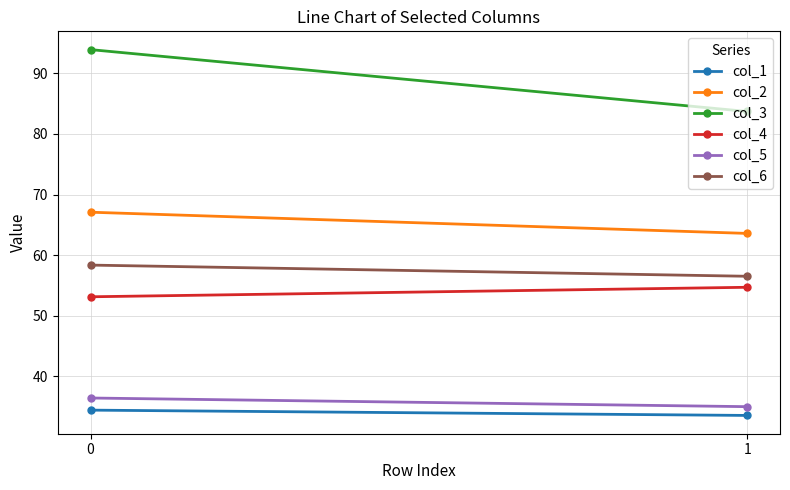

Rank the series at 0 from lowest to highest value.

col_1, col_5, col_4, col_6, col_2, col_3